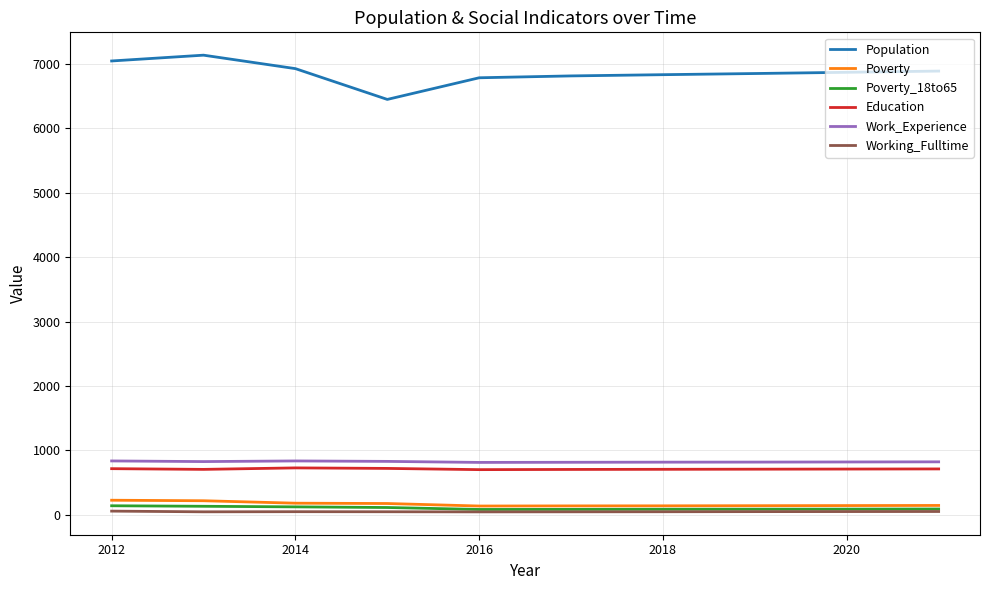

True or false: Population and Education cross at least once.

False